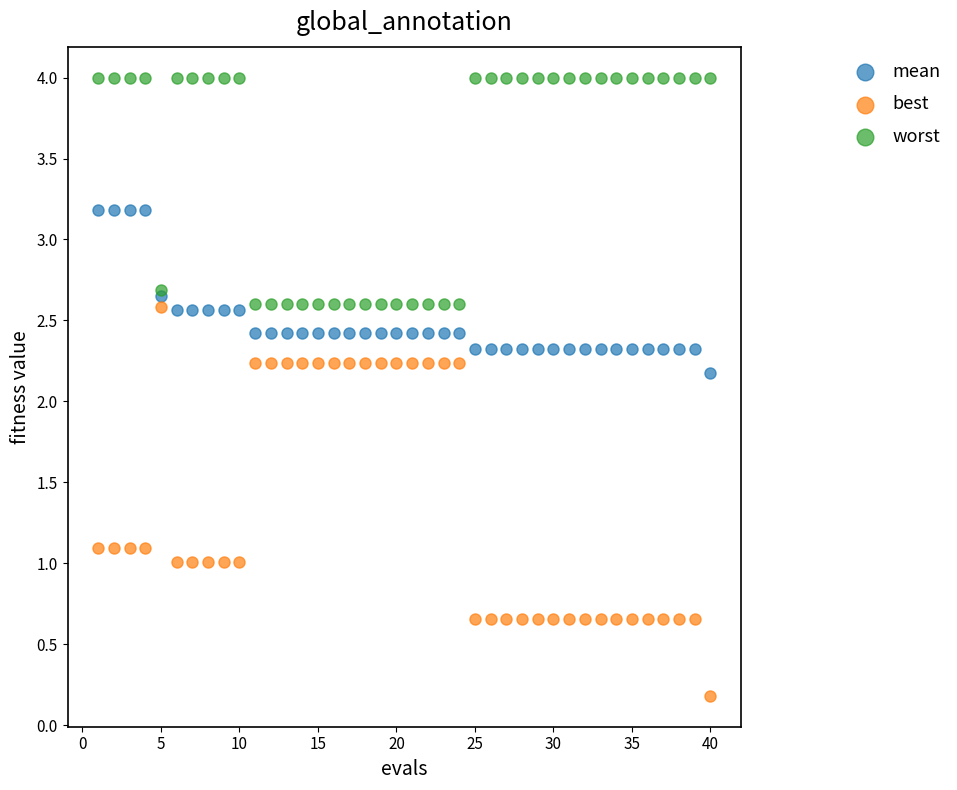

Which series has the widest spread of Y values?

best